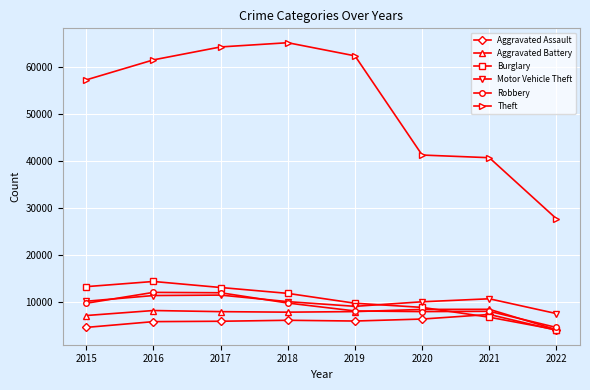

At which category does the chart reach its peak across all series?

2018